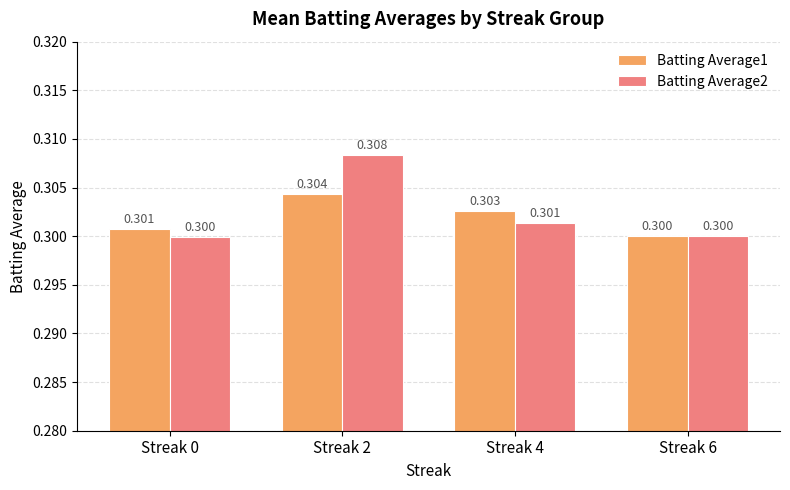

Which series has the largest range (max minus min)?

Batting Average2